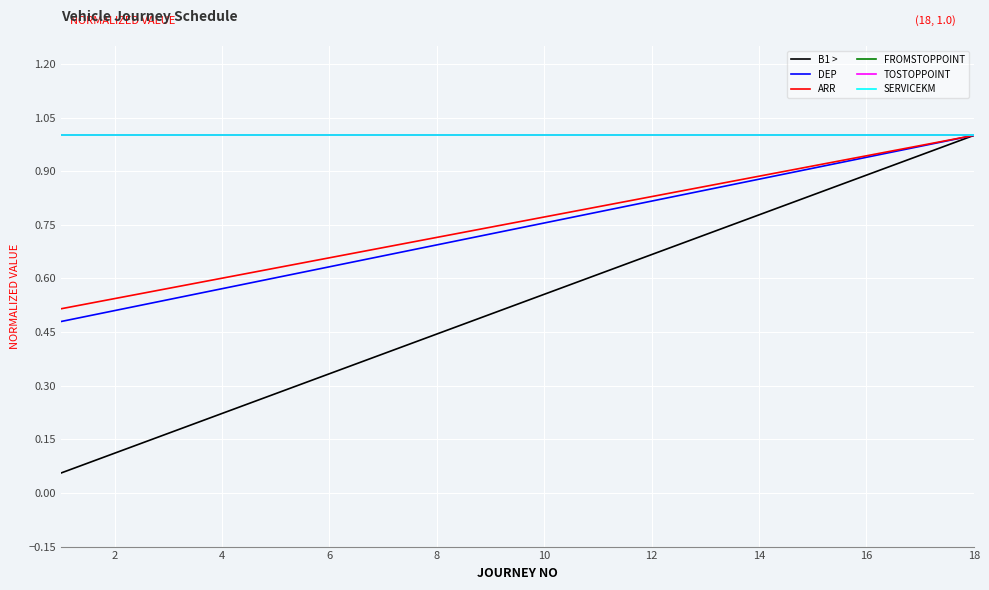

Is this an area chart (filled region under the line)?

No